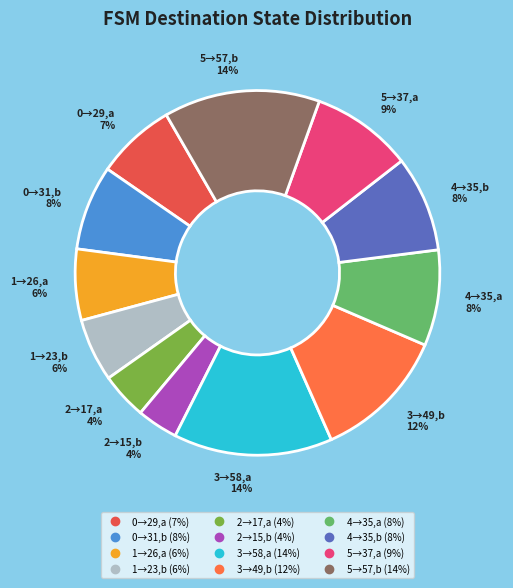

Count the number of slices in the pie.

12